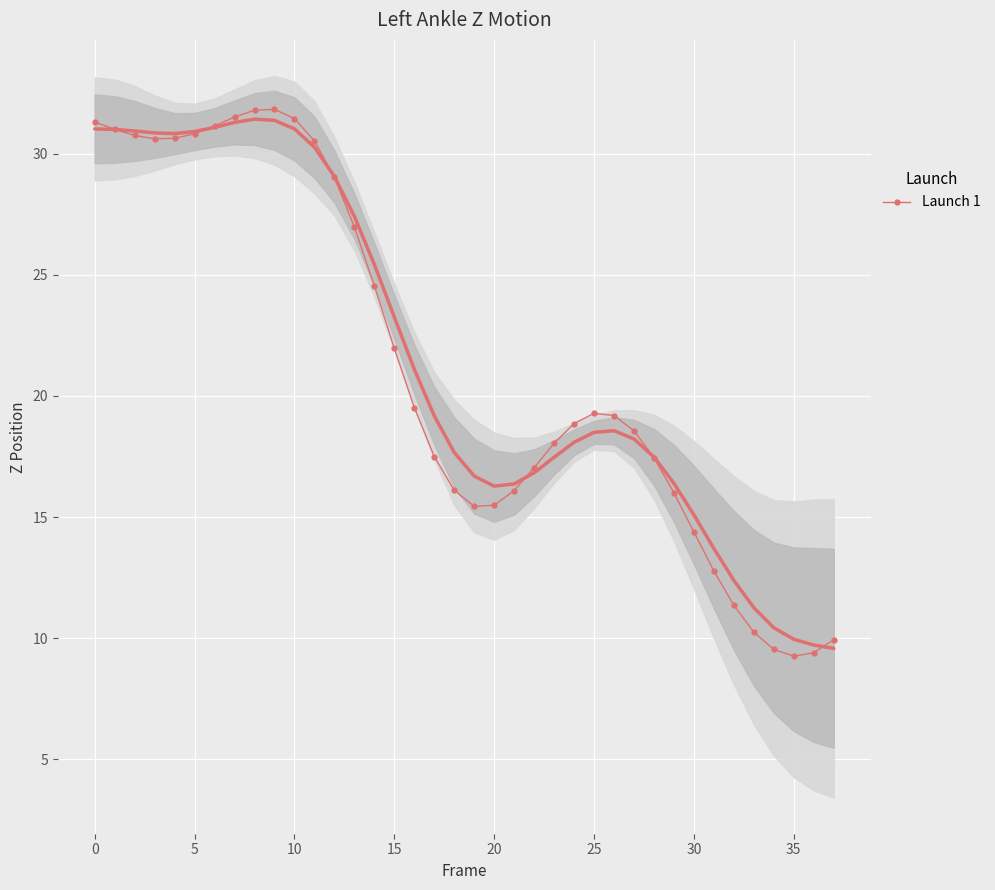

What is the average value?

21.2